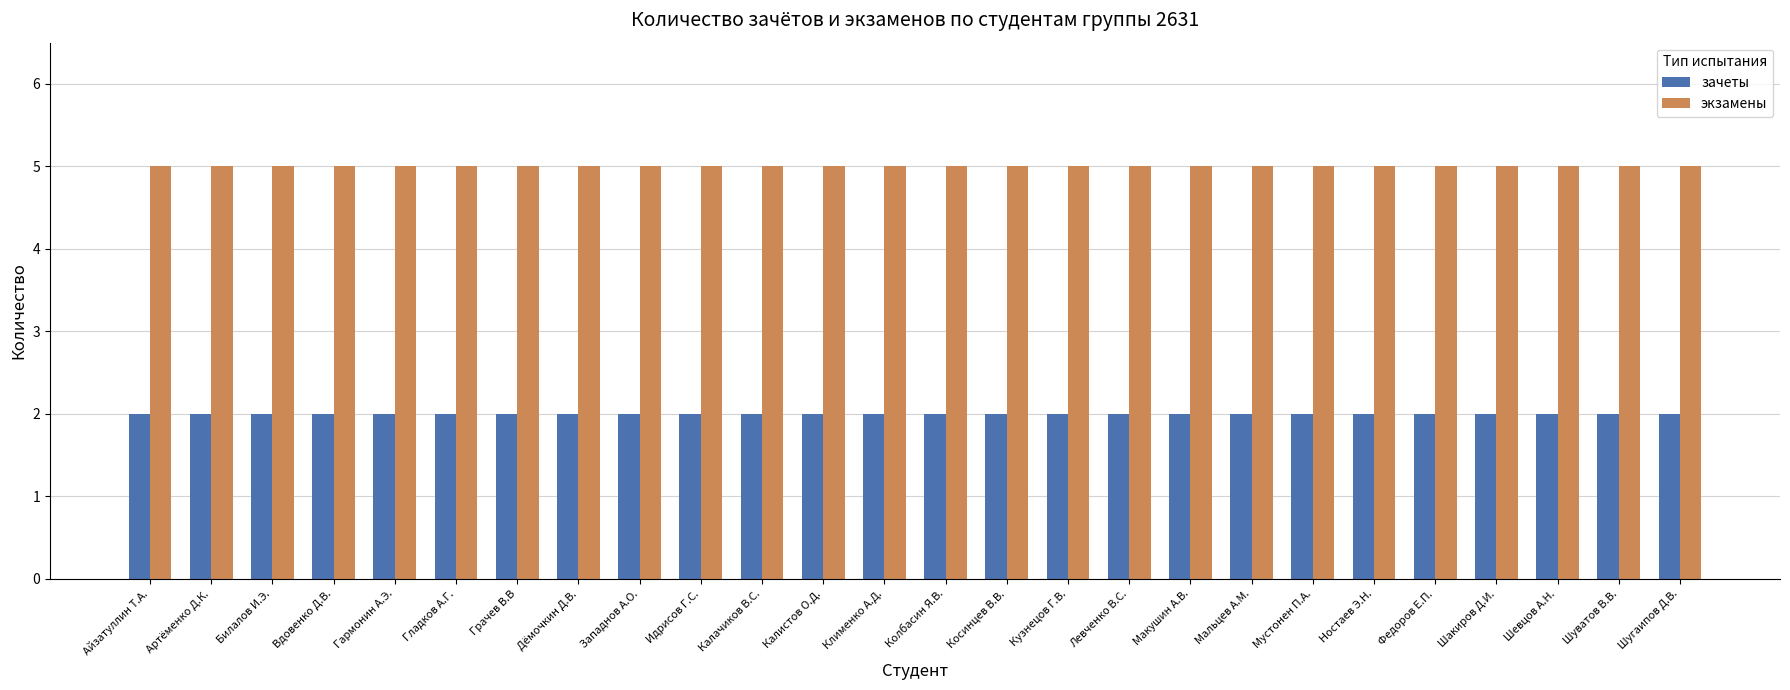

Are the bars grouped side by side (vs. stacked)?

Yes